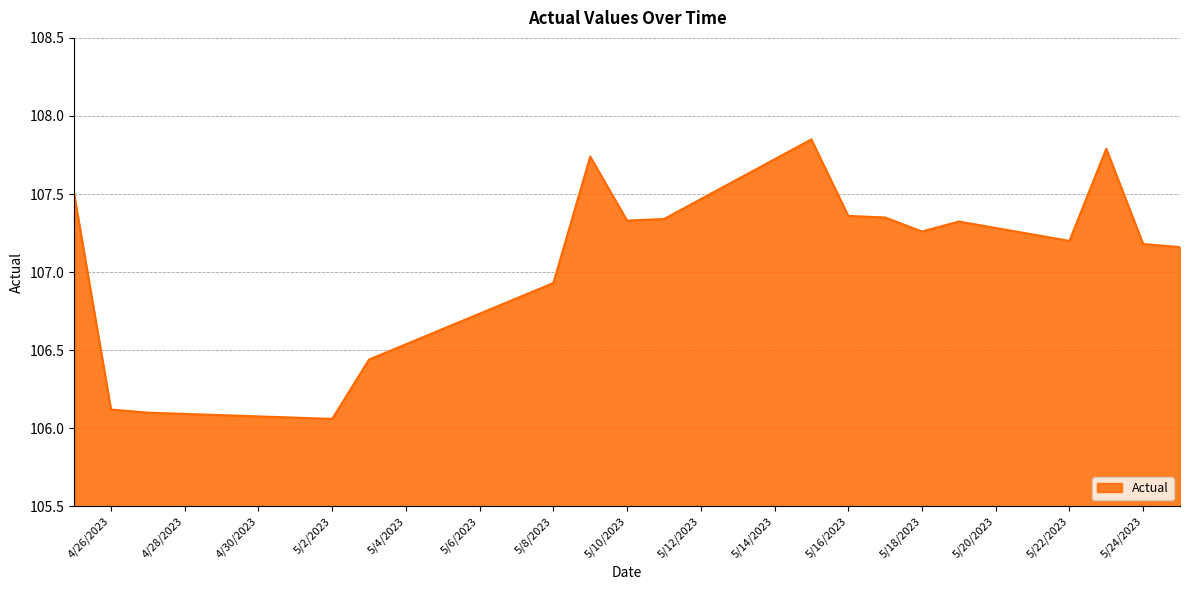

What is the difference between the maximum and minimum values?

1.8